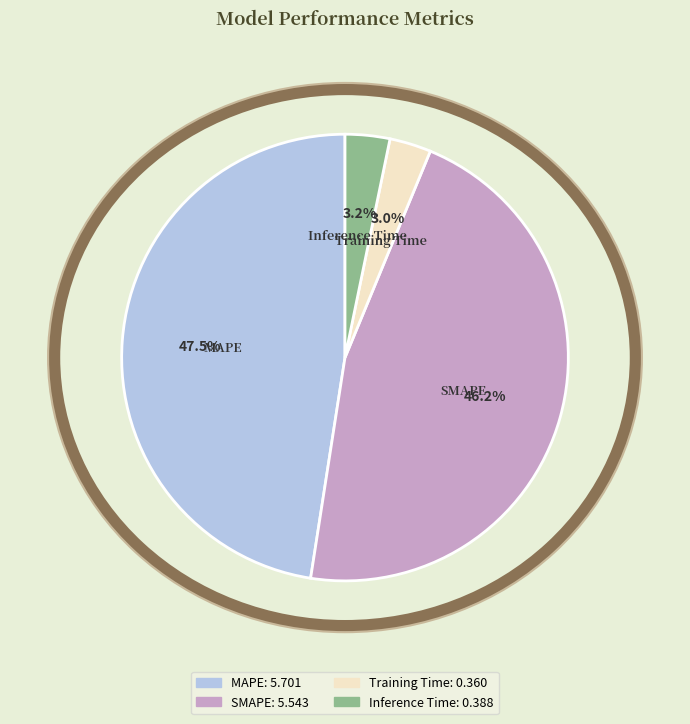

Between Inference Time and MAPE, which is larger?

MAPE